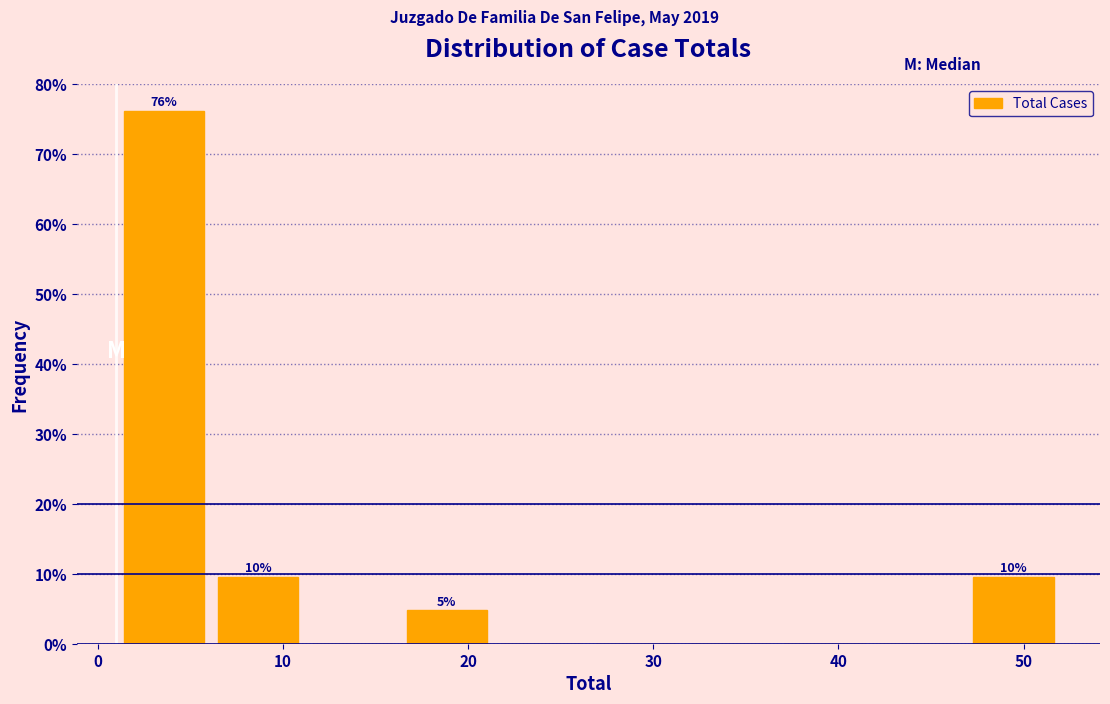

Over which range of the x-axis is the bar tallest?

1.0 to 6.1